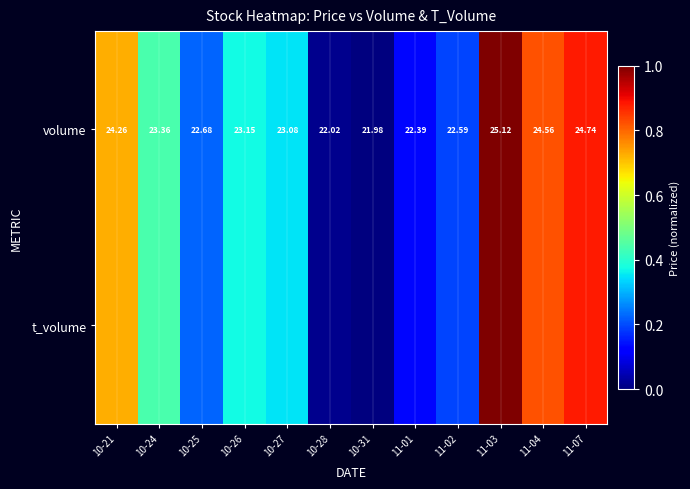

How many values in the t_volume series exceed 0?

11